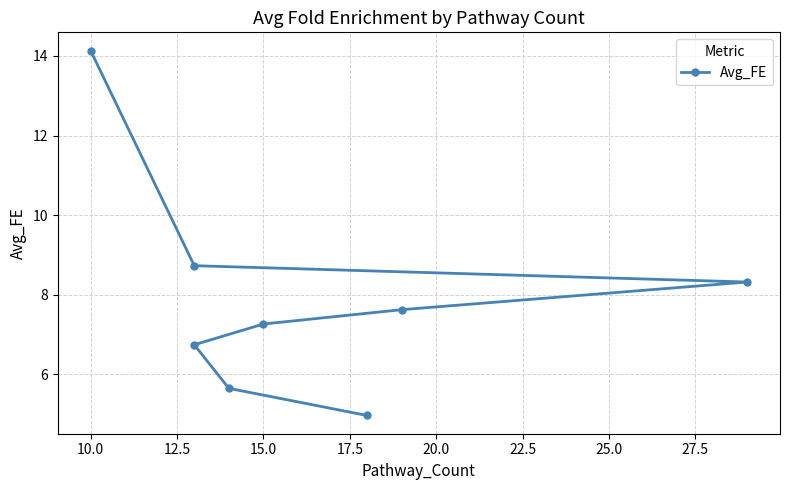

Is it true that the value at 25.0 is 3.3?

False